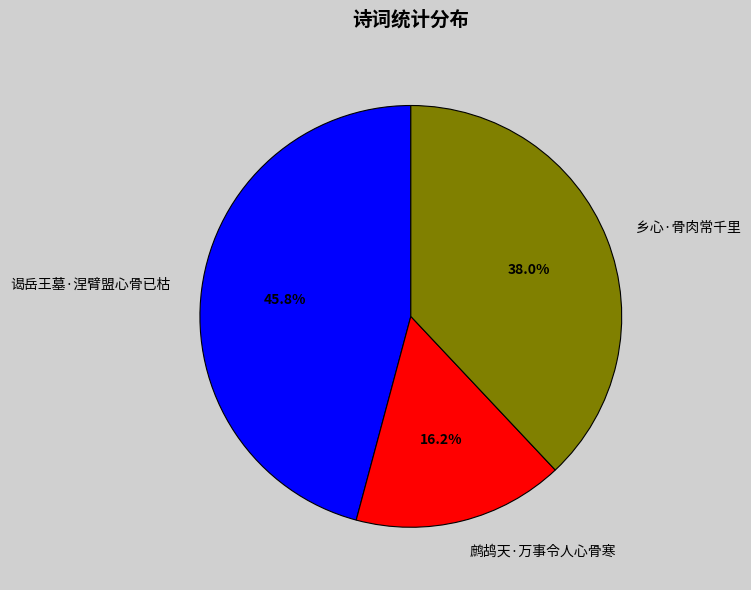

Does any single category account for the majority?

No